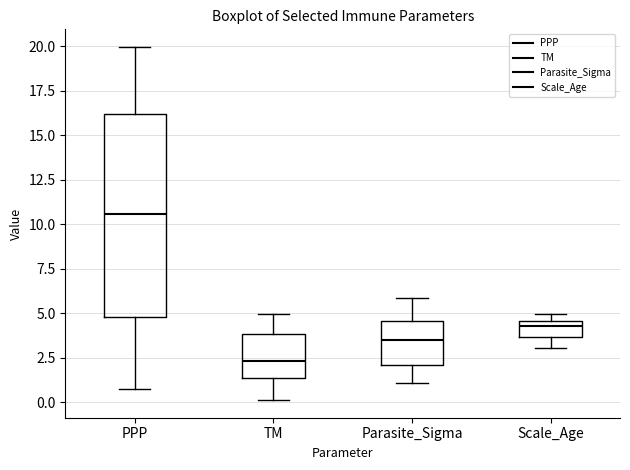

Reading left to right, transcribe this box plot: for each box, give where its median line is, the range the box spans, and where its two whiskers end, as read against the y-axis. The values are not printed on the chart, so give them approximately, as read against the axis.

PPP: median 10.5, box 5.0 to 16.0, whiskers 1.0 to 20.0
TM: median 2.5, box 1.5 to 4.0, whiskers 0.0 to 5.0
Parasite_Sigma: median 3.5, box 2.0 to 4.5, whiskers 1.0 to 6.0
Scale_Age: median 4.5 (just below the box's upper edge), box 3.5 to 4.5, whiskers 3.0 to 5.0